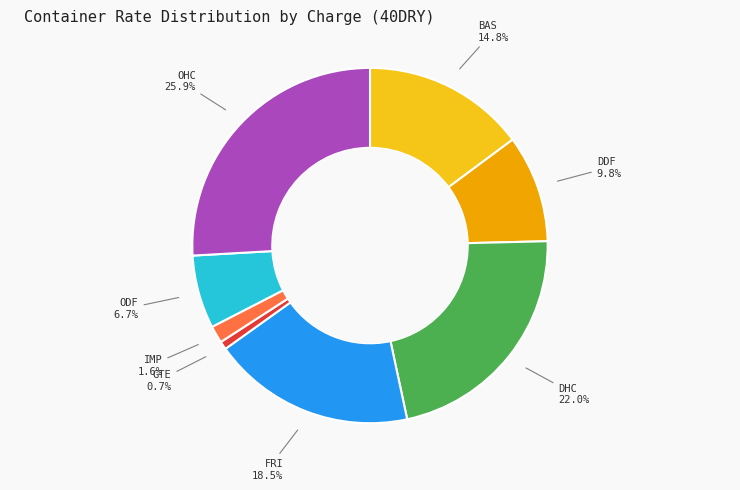

Is there any slice that represents more than half of the pie?

No